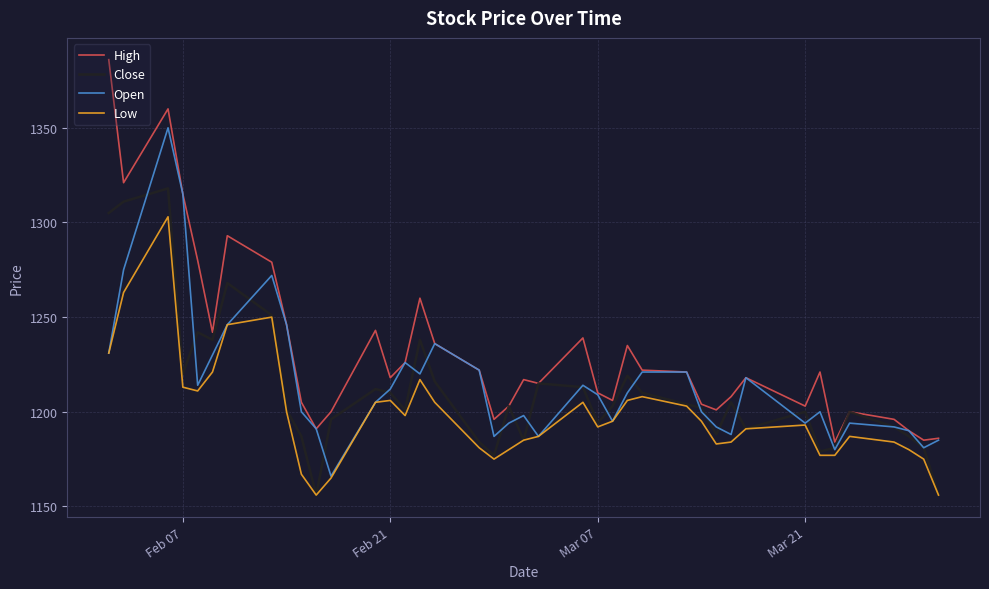

Which series has the largest total across all categories?

High